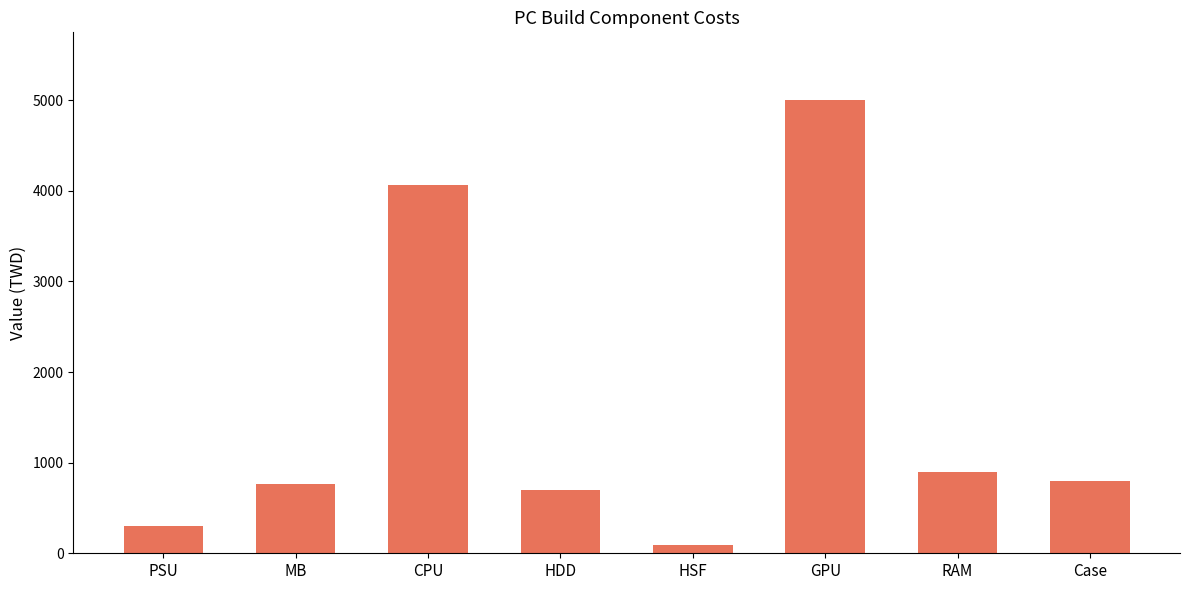

What position from the left is HSF?

5